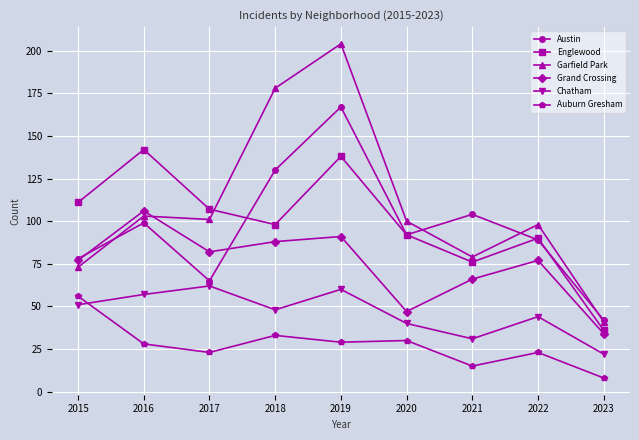

Where is the first local maximum for Chatham?

2017